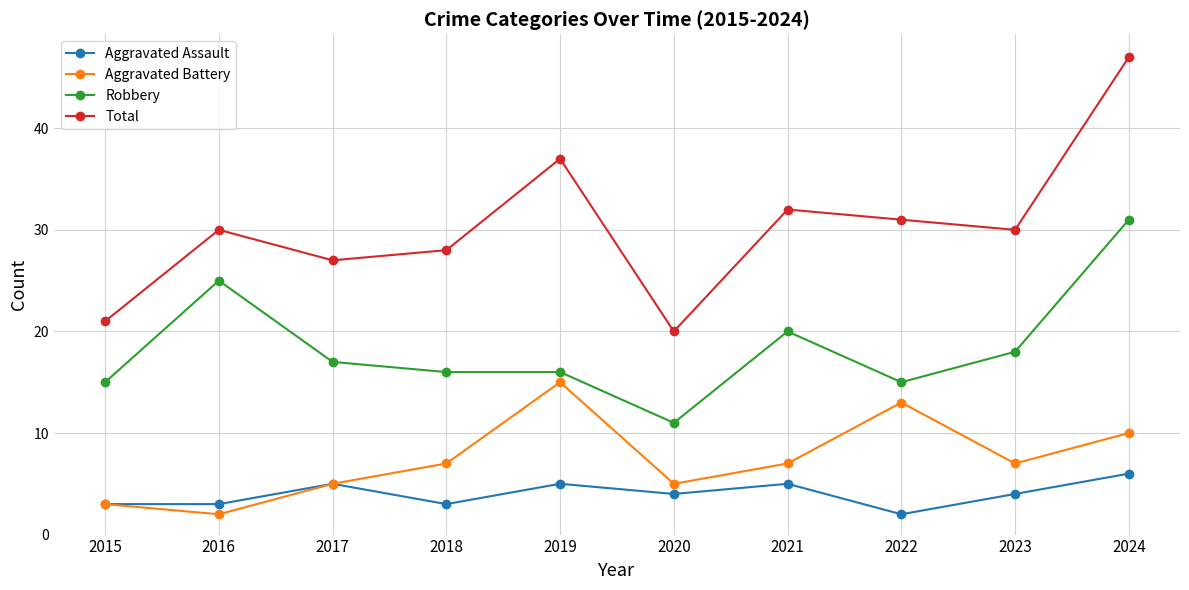

Is it true that Aggravated Assault equals 7 at 2019?

False